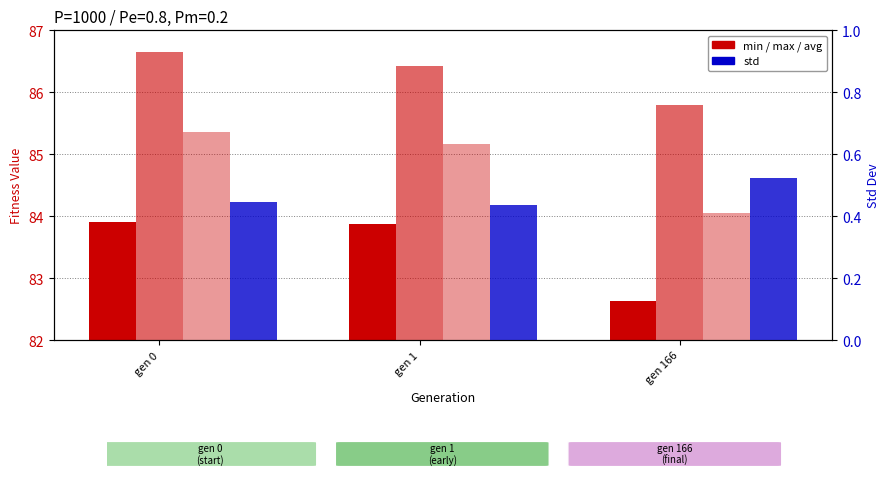

At which label does avg reach its peak?

gen 0